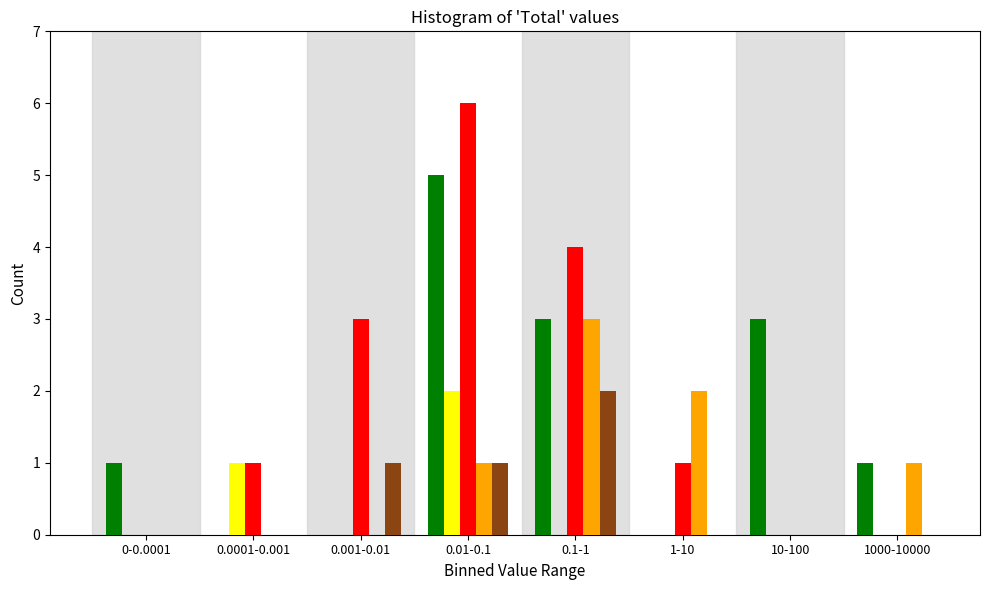

What is the greatest value displayed?

6